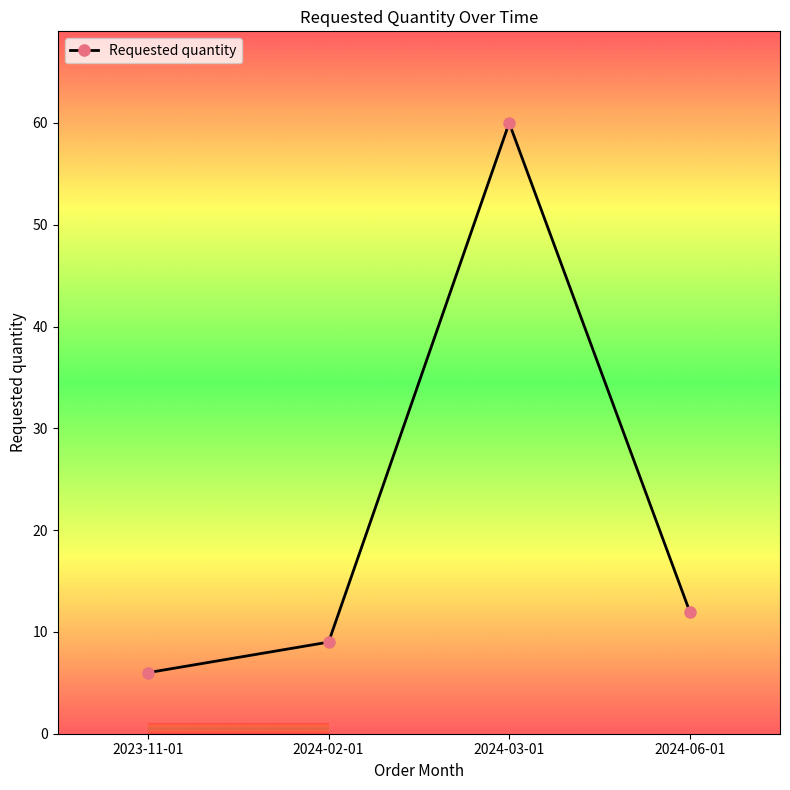

How many data points are less than 12?

2